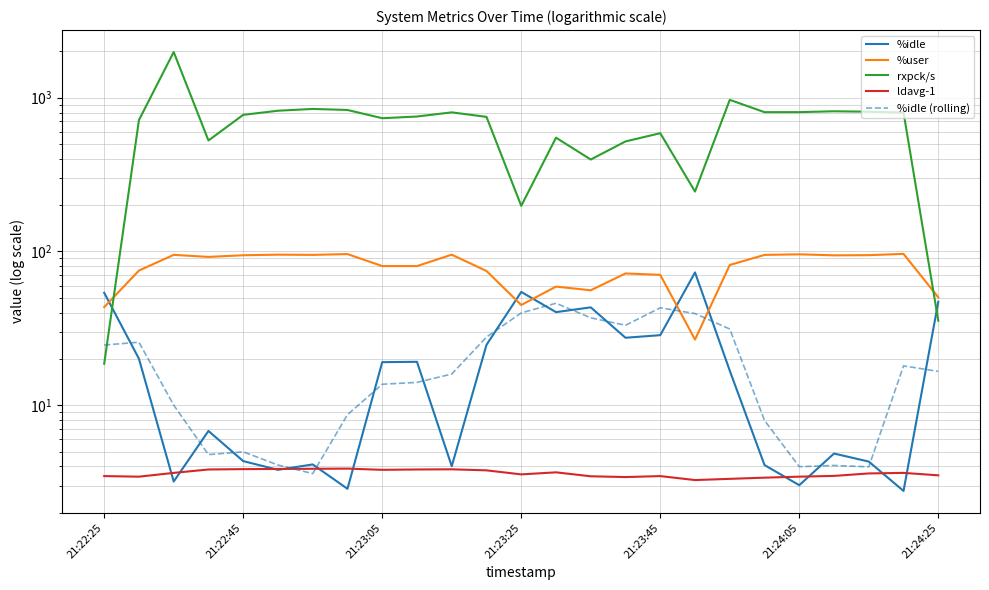

Is this an area chart (filled region under the line)?

No